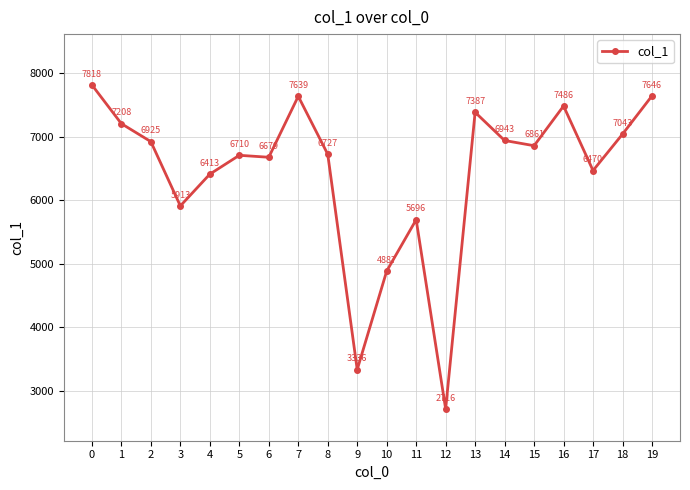

Is it true that the value at 17 is 6470?

True